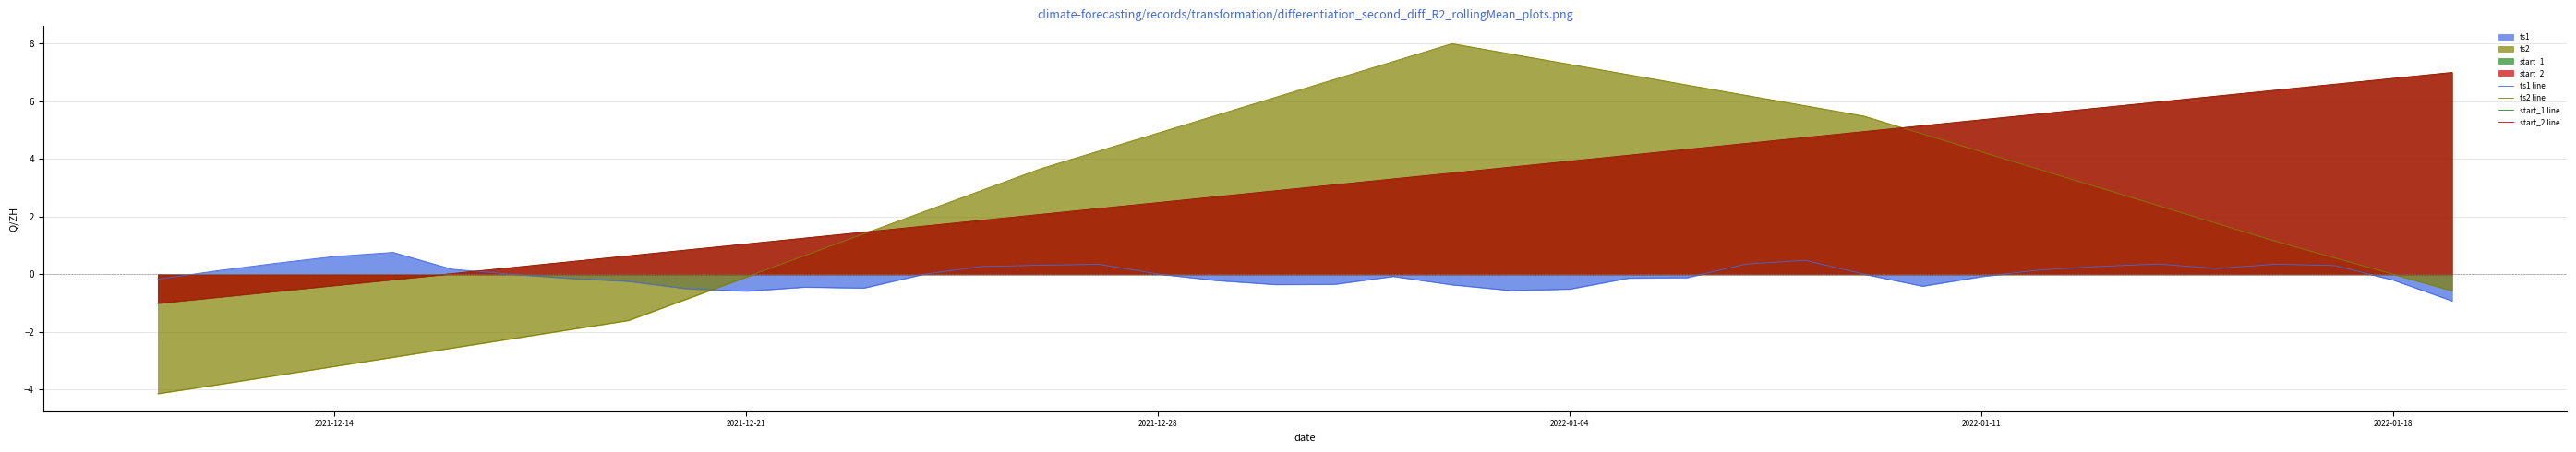

Count the number of categories in the chart.

40